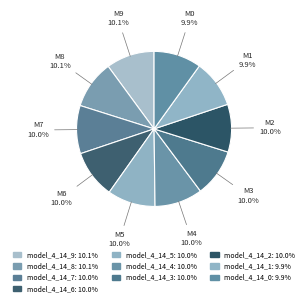

How many segments does this pie chart have?

10